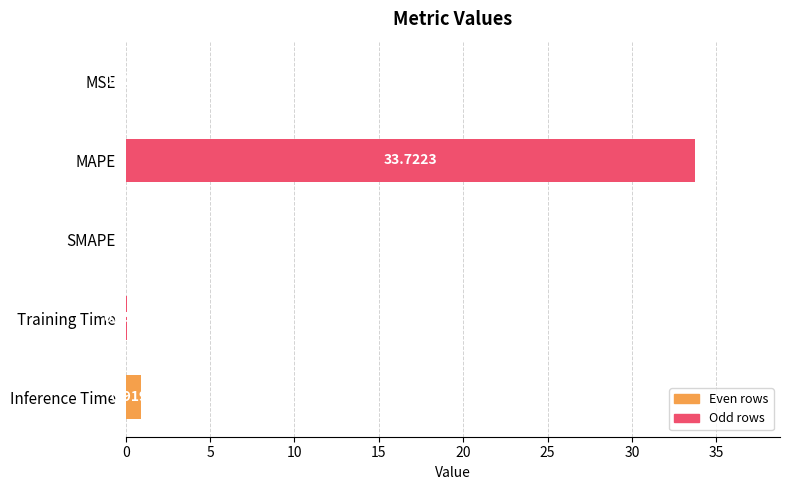

Which label corresponds to the largest value in the chart?

MAPE